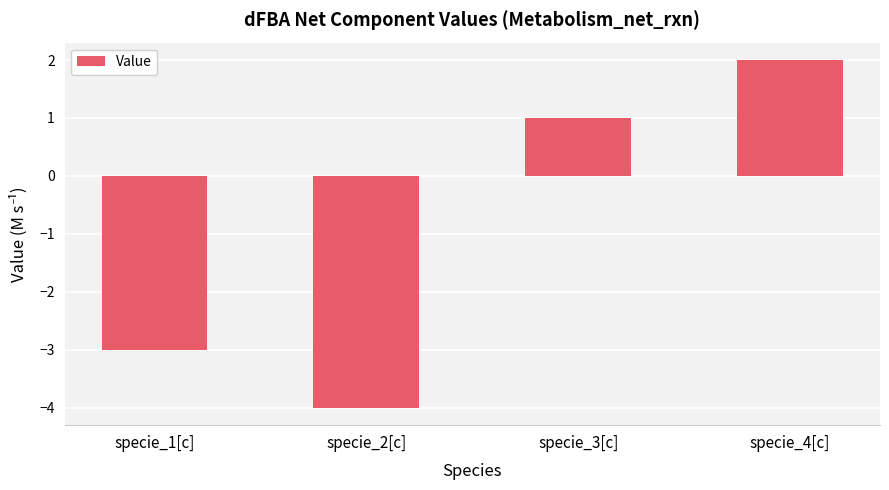

How many data points are less than 1?

2